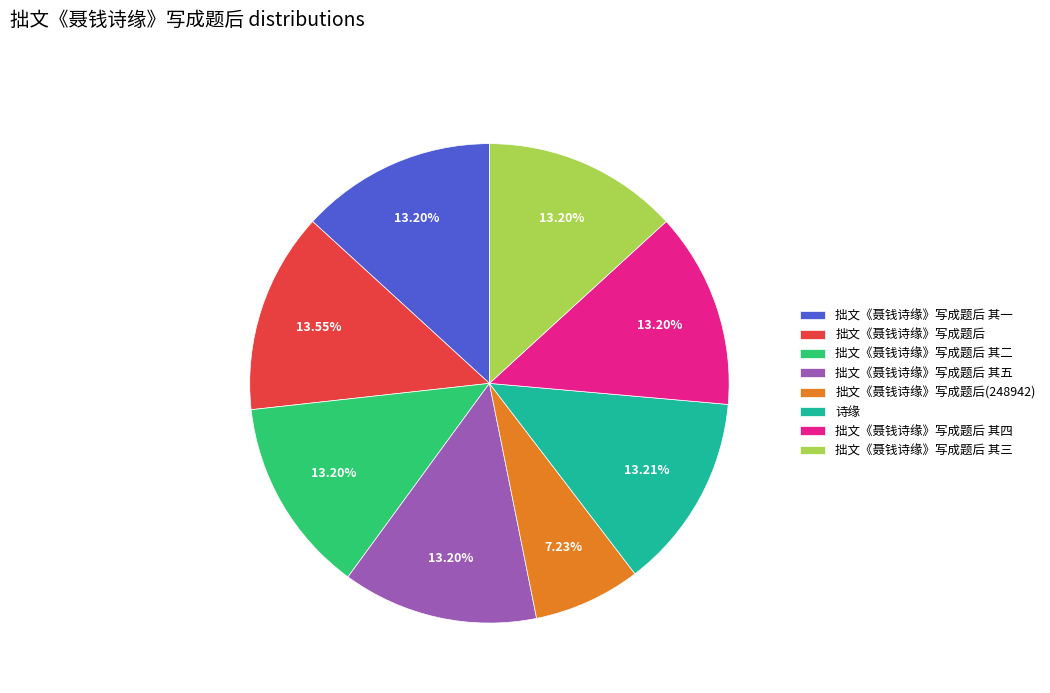

To the nearest percent, what is the combined percentage of 拙文《聂钱诗缘》写成题后 and 拙文《聂钱诗缘》写成题后 其二?

27%